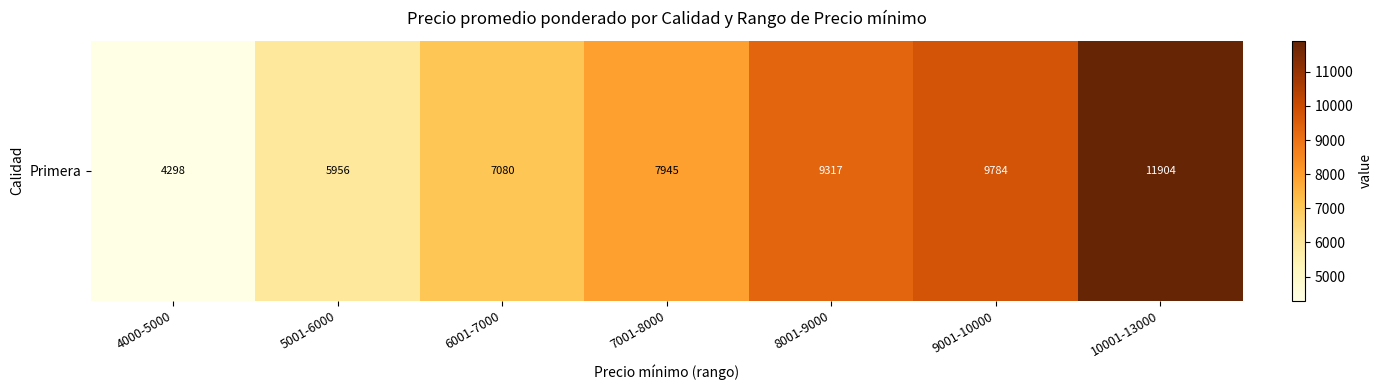

Between 10001-13000 and 9001-10000, which is larger?

10001-13000